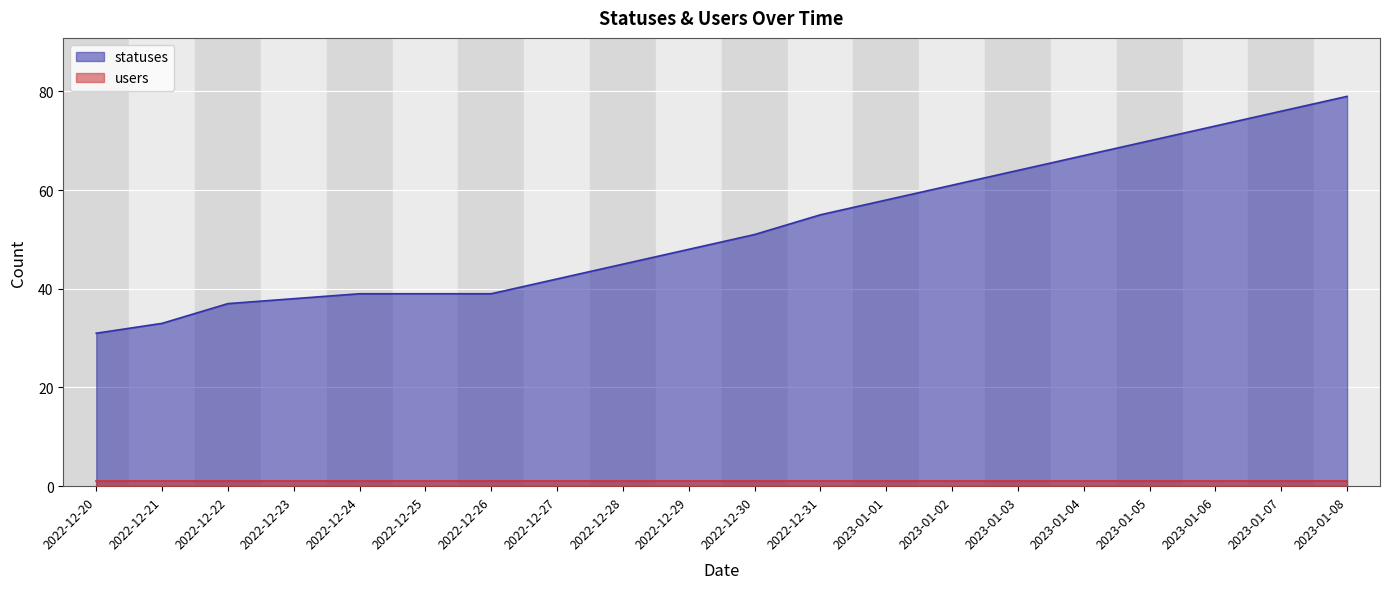

Approximately how many times larger is the value at 2022-12-22 compared to 2023-01-03?

0.6